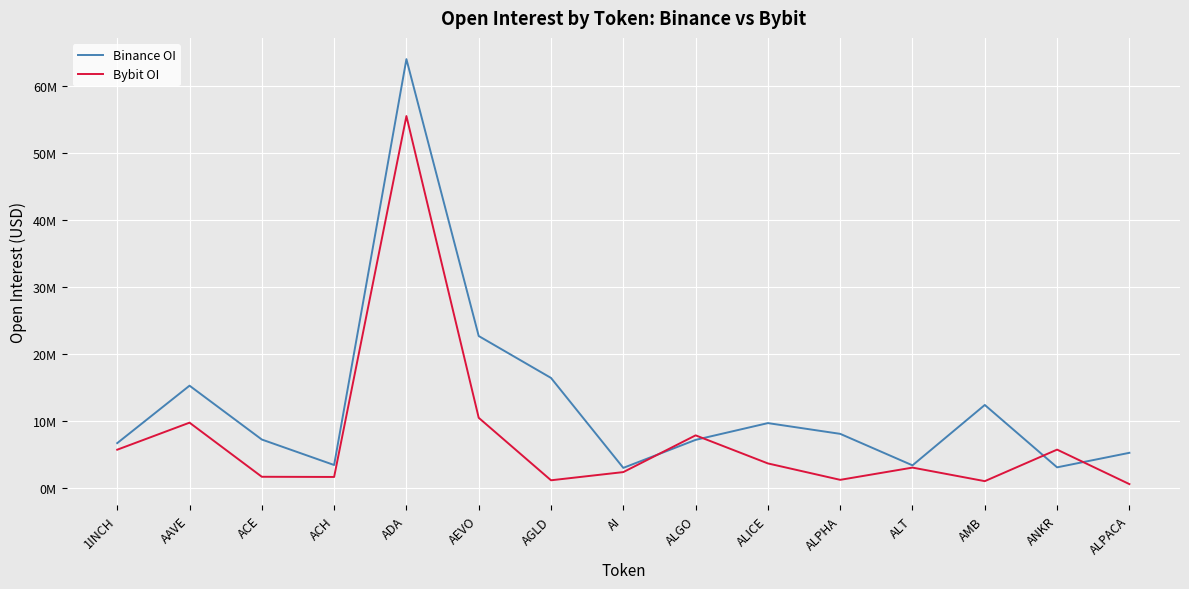

Which series ends up on top after the final intersection of Binance OI and Bybit OI?

Binance OI